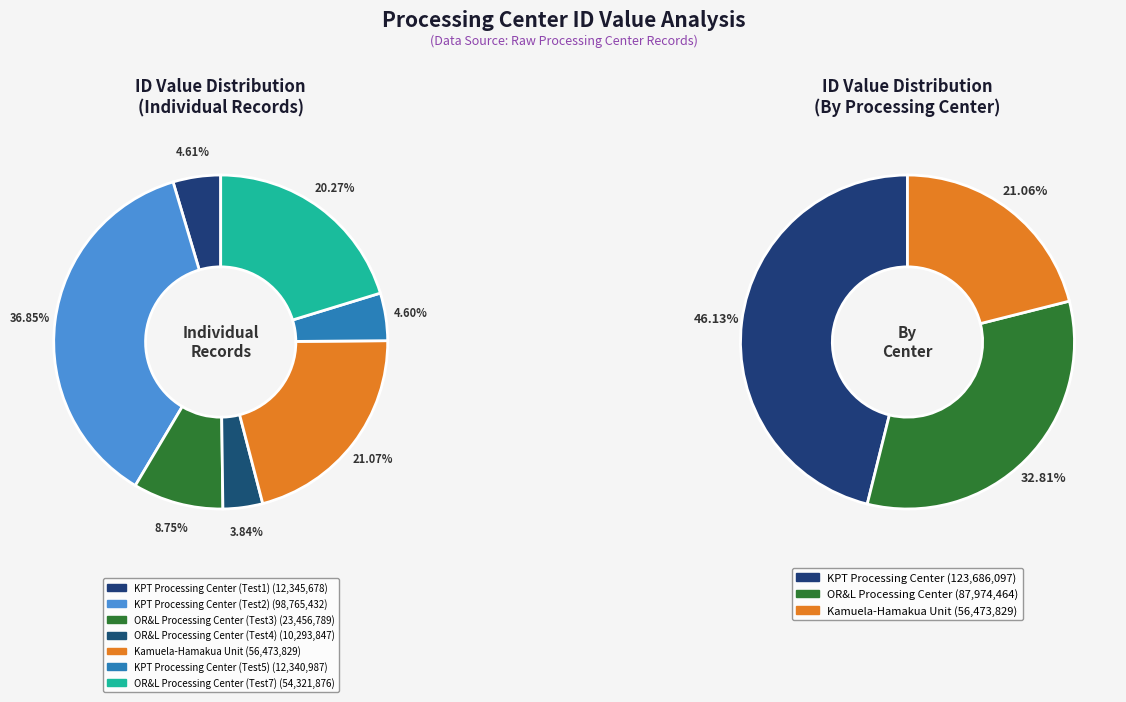

True or false: KPT Processing Center (Test1) accounts for 1% of the total.

False